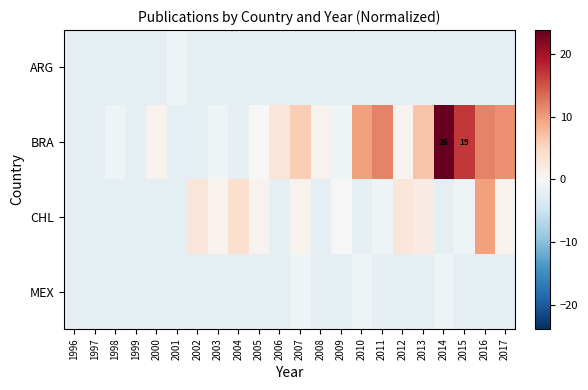

What is the difference between the second highest and second lowest values in the MEX series?

1.0